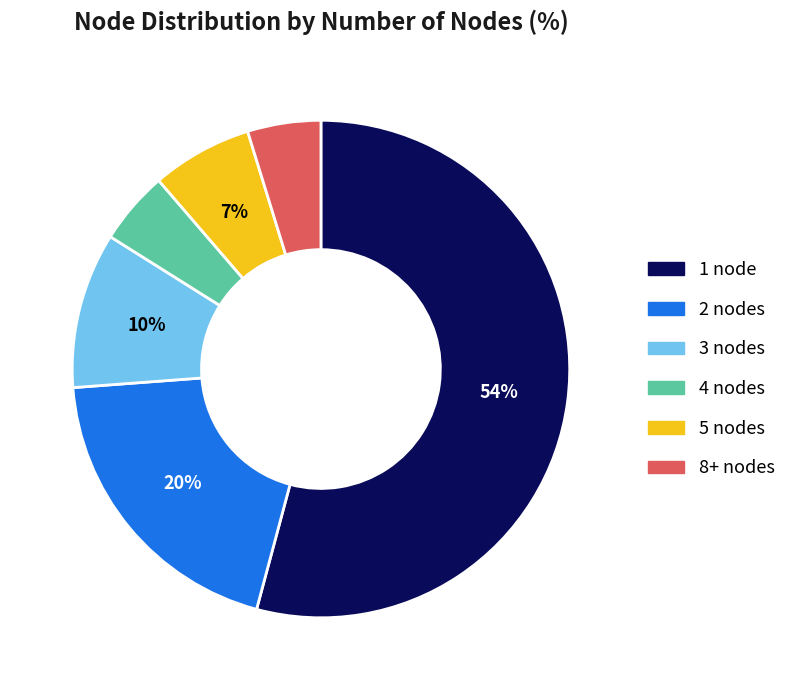

Is there any slice that represents more than half of the pie?

Yes